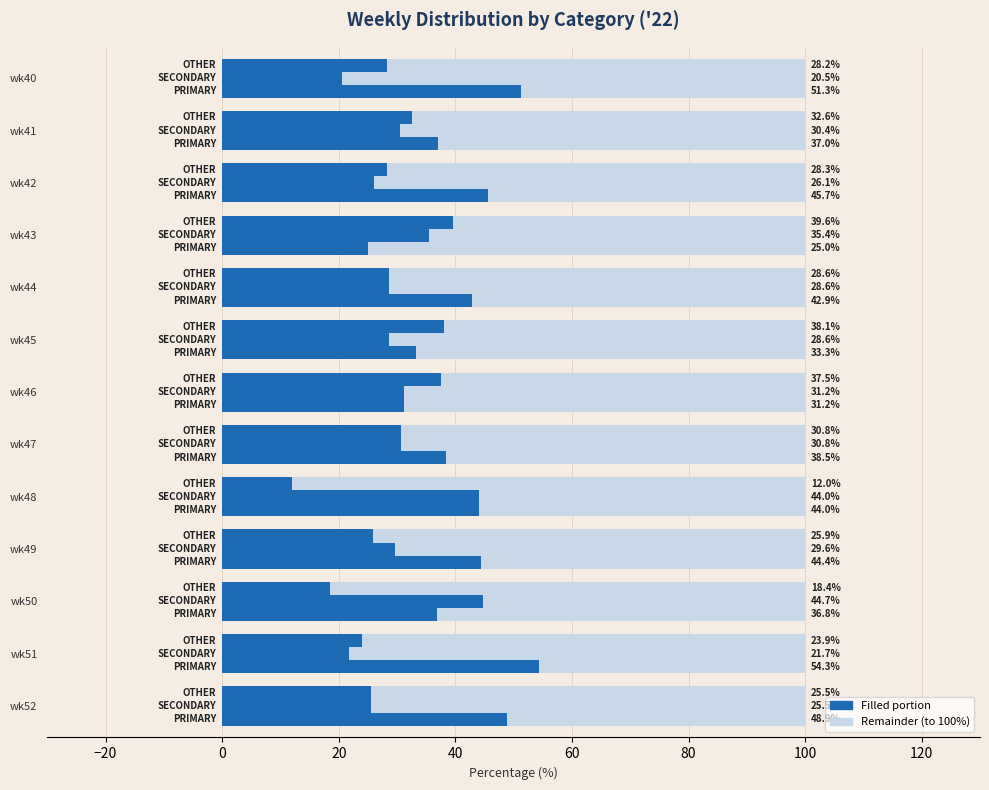

Between wk40 and wk42, which series saw the biggest shift?

PRIMARY